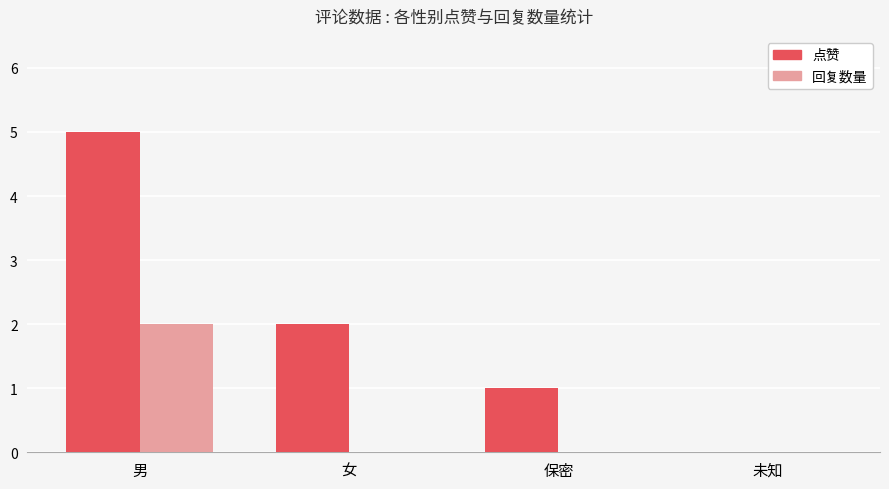

What is the maximum value shown in the chart?

5